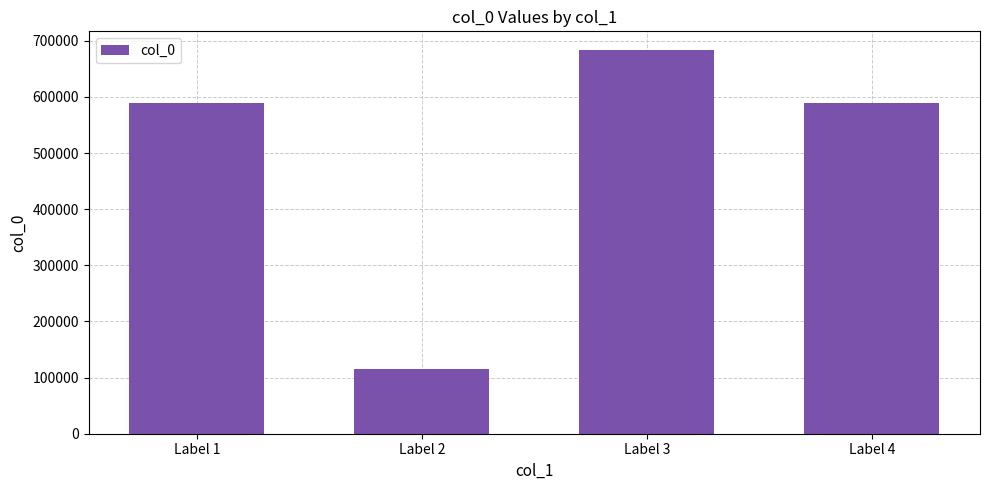

What is the ratio of the value at Label 3 to the value at Label 2?

5.9